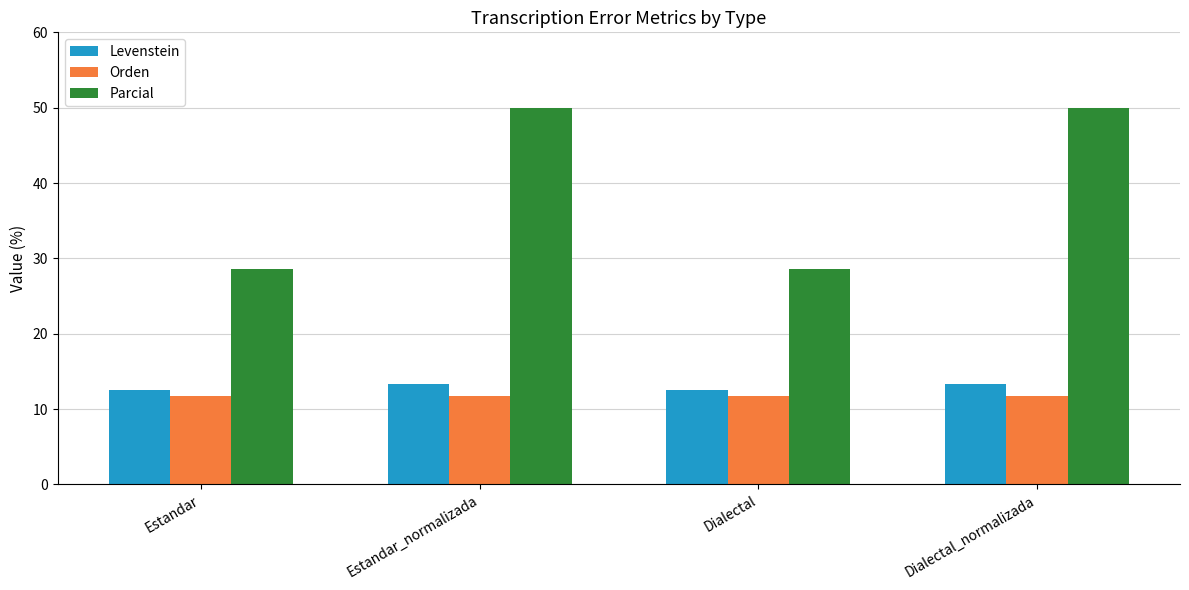

Where does the Levenstein series first go above 13?

Estandar_normalizada